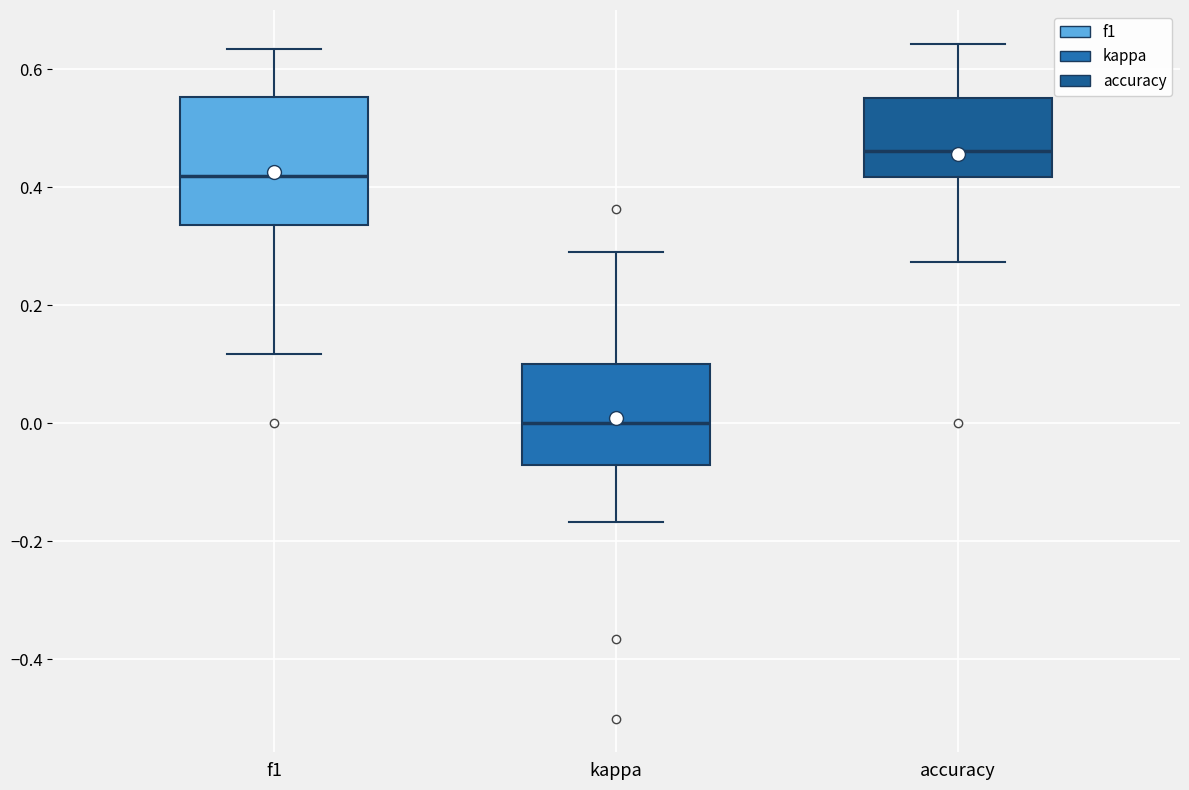

Which box is the tallest, from its lower edge to its upper edge?

f1